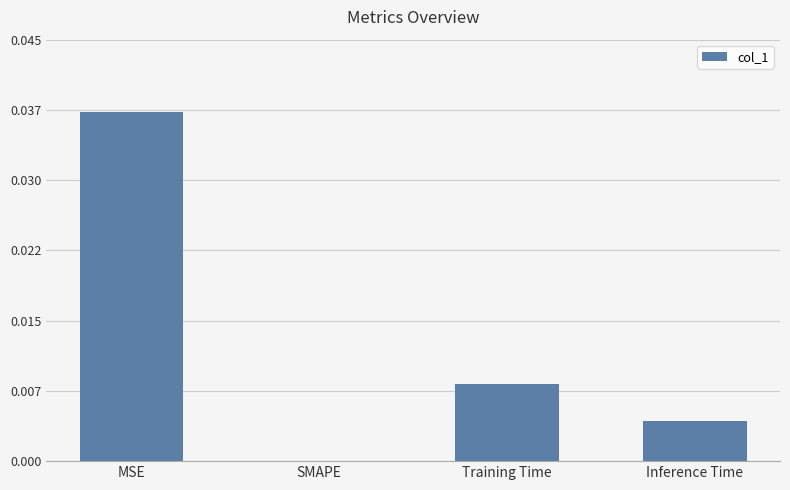

Does the chart contain stacked bars?

No